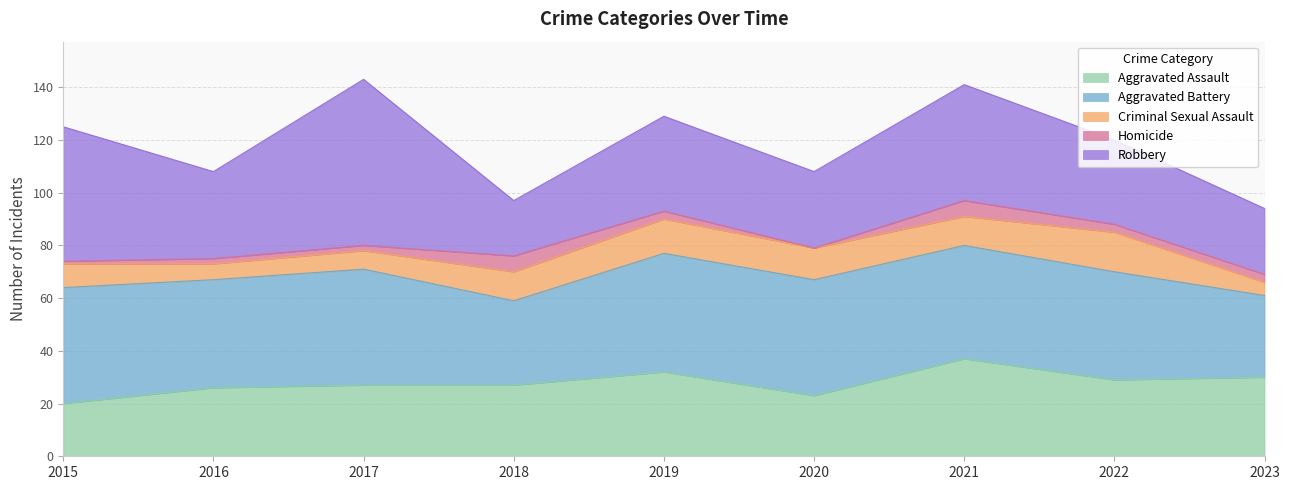

Where is the first local maximum for Homicide?

2018